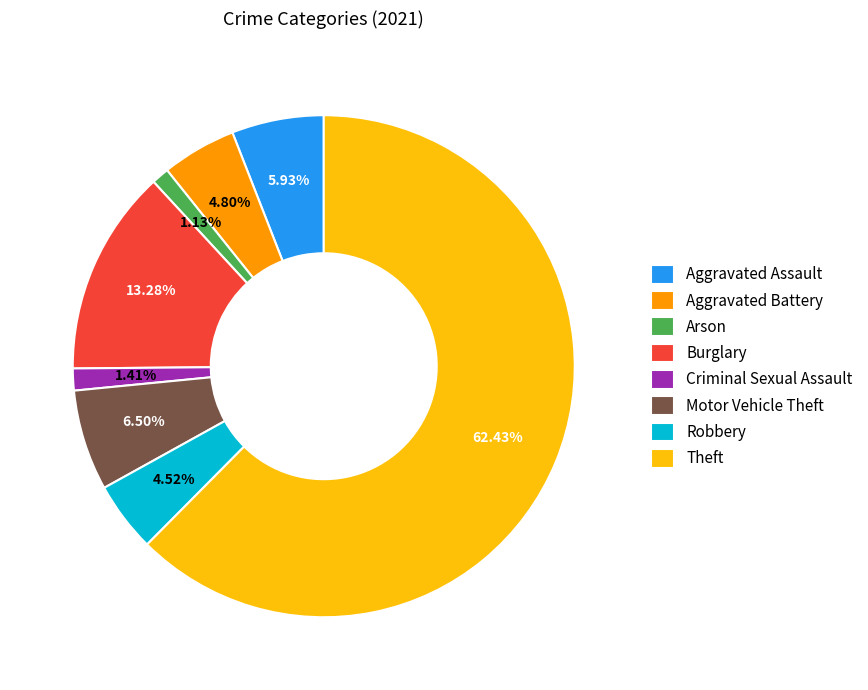

To the nearest percent, what is the difference between the Aggravated Battery and Burglary slice percentages?

8%